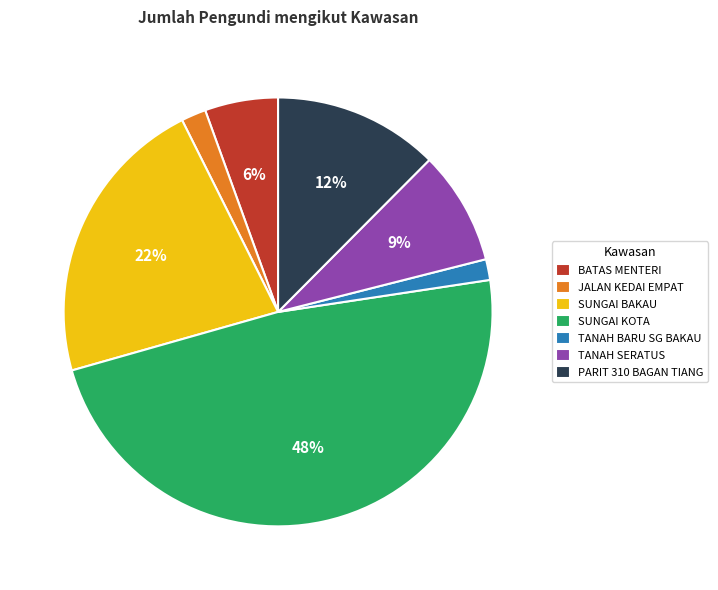

To the nearest percent, what percentage of the pie is SUNGAI KOTA?

48%